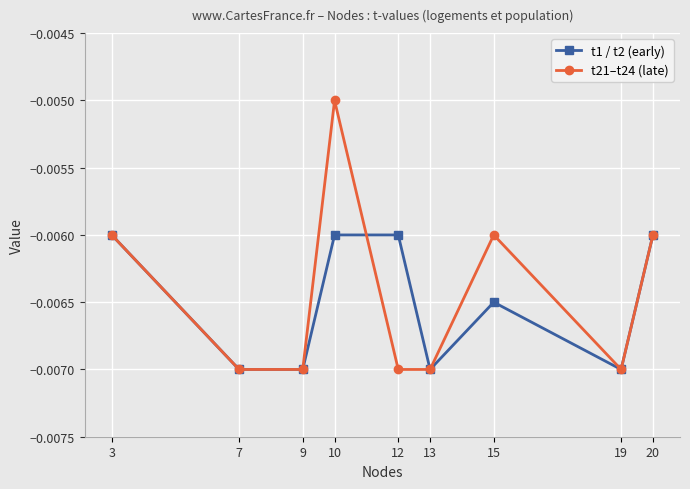

At which category does the chart reach its peak across all series?

10